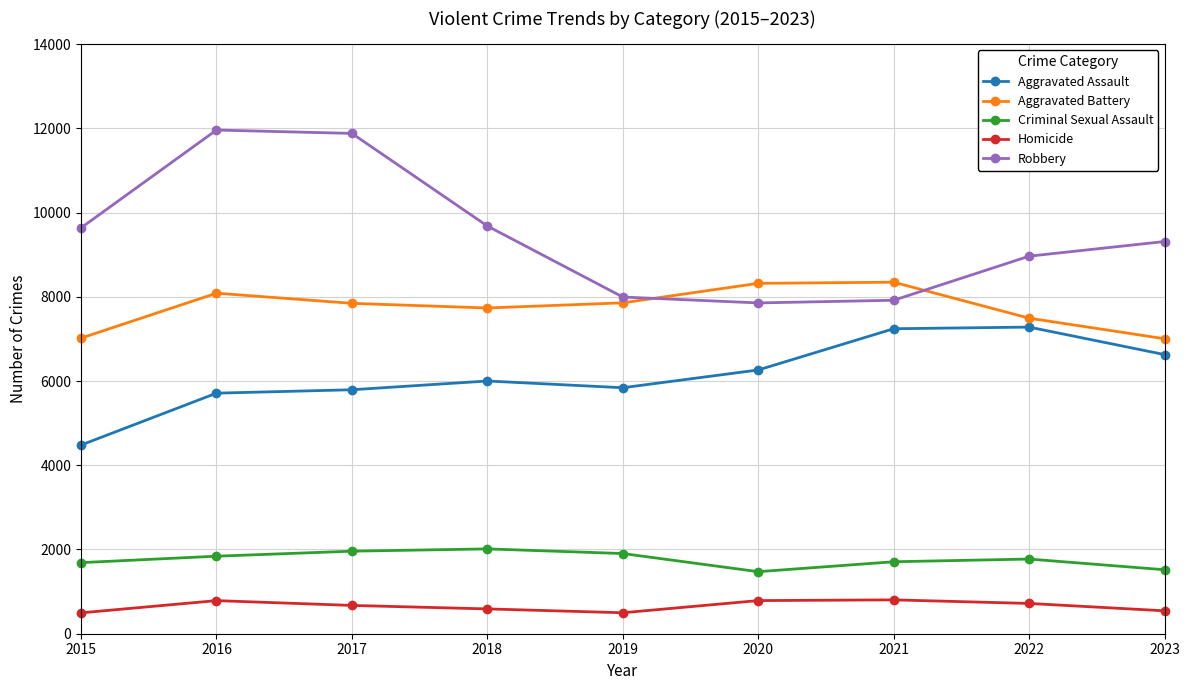

True or false: Aggravated Battery has more than 0 points higher than both neighbors.

True